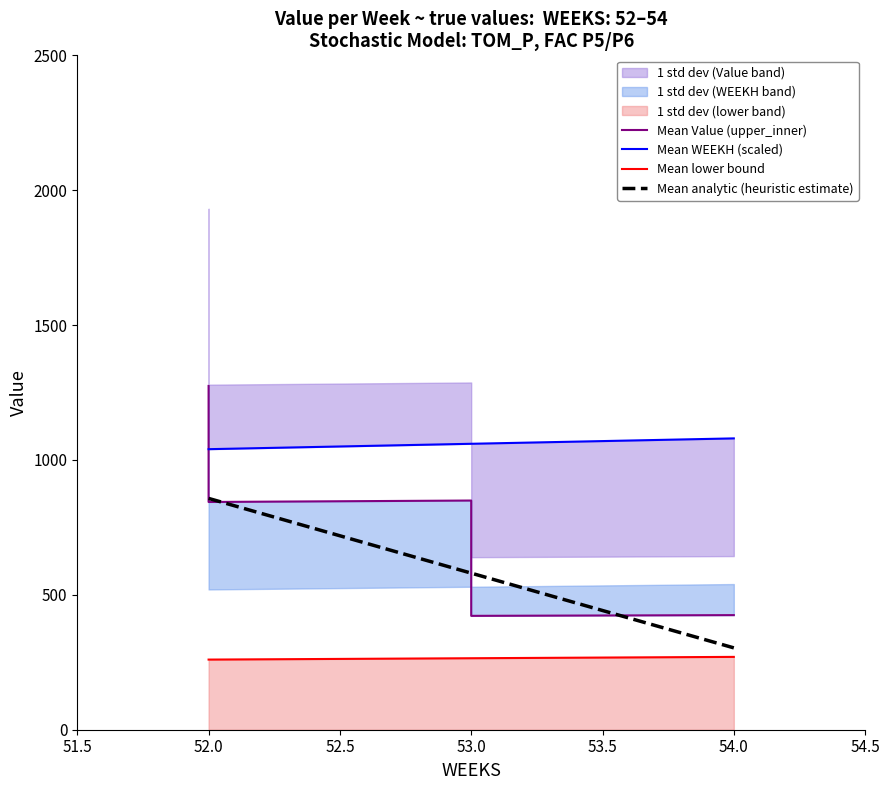

What is the maximum value shown in the chart?

1274.4